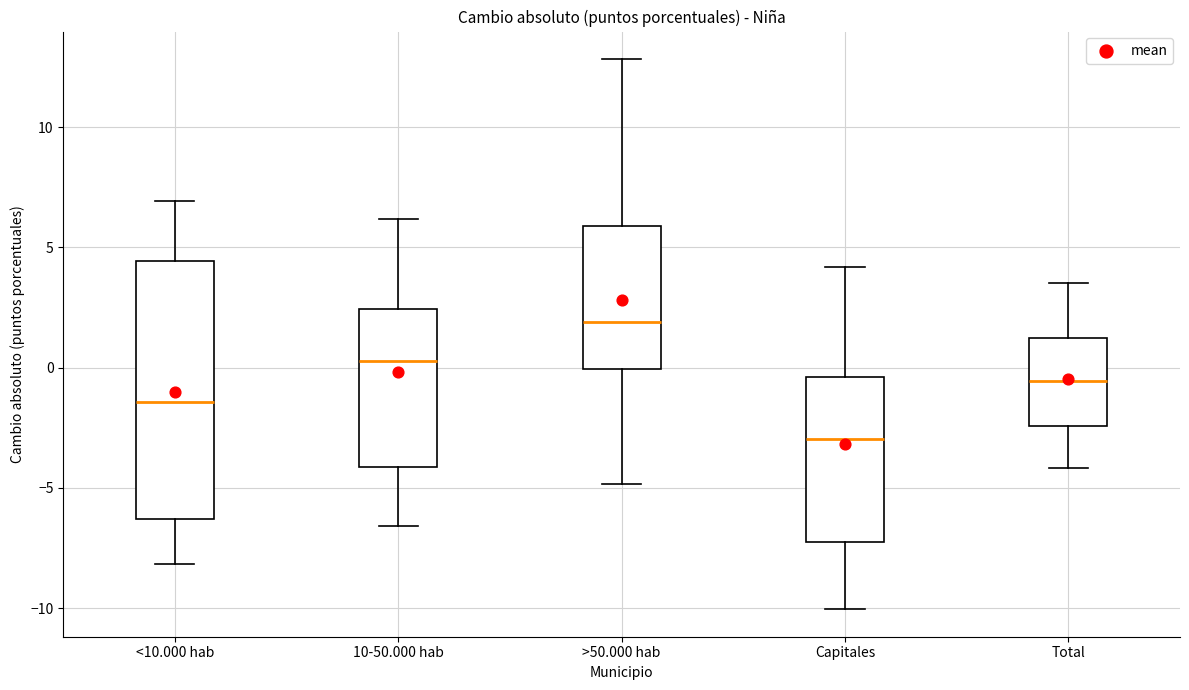

Reading left to right, read every box against the y-axis: the position of its median line, the range the box covers, and the ends of its whiskers. The values are not printed on the chart, so give them approximately, as read against the axis.

<10.000 hab: median -1.5, box -6.5 to 4.5, whiskers -8.0 to 7.0
10-50.000 hab: median 0.5, box -4.0 to 2.5, whiskers -6.5 to 6.0
>50.000 hab: median 2.0, box 0.0 to 6.0, whiskers -5.0 to 13.0
Capitales: median -3.0, box -7.0 to -0.5, whiskers -10.0 to 4.0
Total: median -0.5, box -2.5 to 1.5, whiskers -4.0 to 3.5